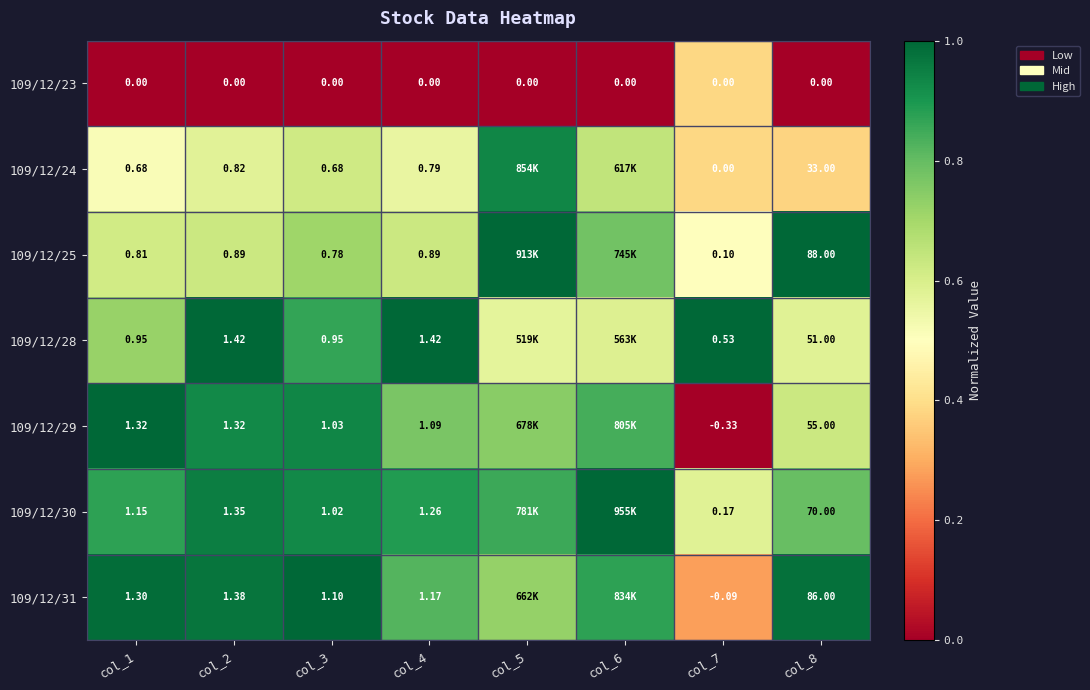

What is the total value across all series at col_8?

383.0